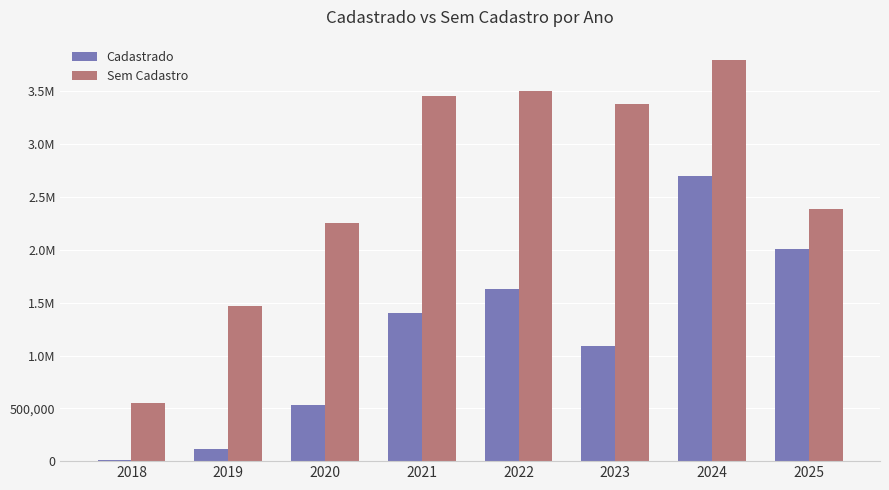

What is the greatest value displayed?

3800337.7